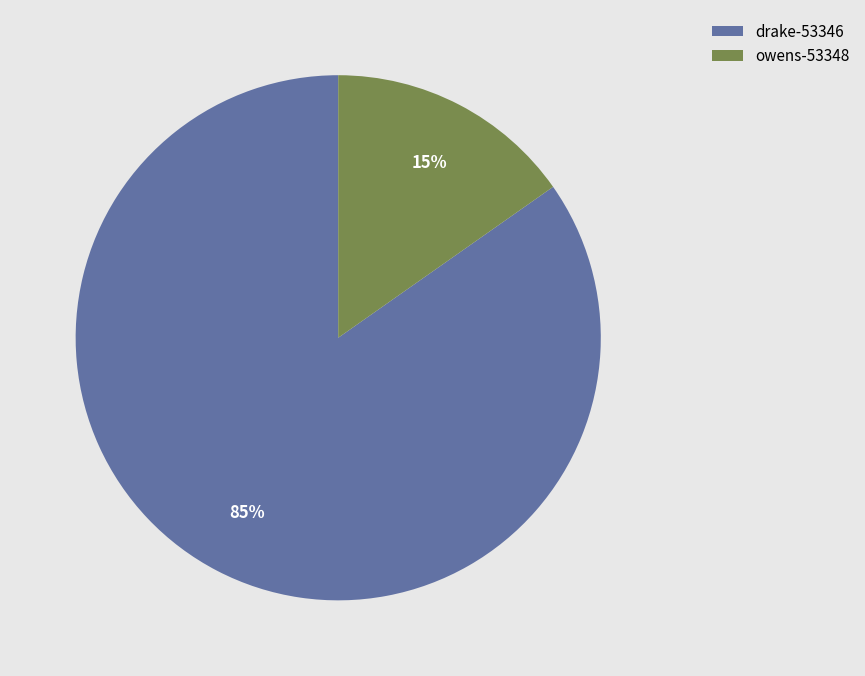

What percentage is the drake-53346 slice, to the nearest percent?

85%